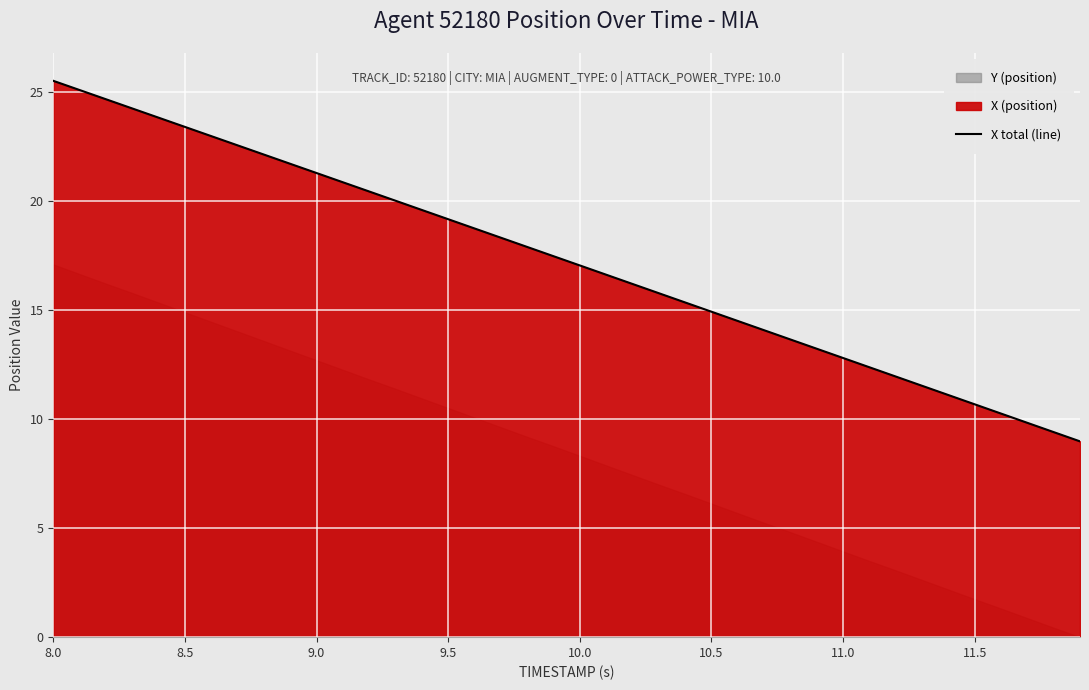

What is the maximum value for X total (line)?

25.5